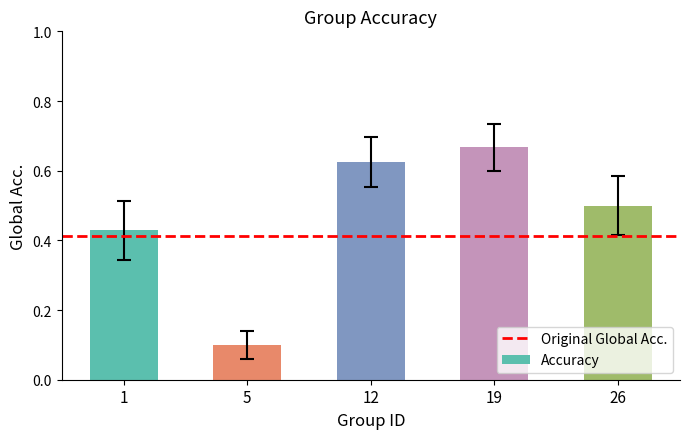

The chart shows a value of 0.2 at 12. True or false?

False